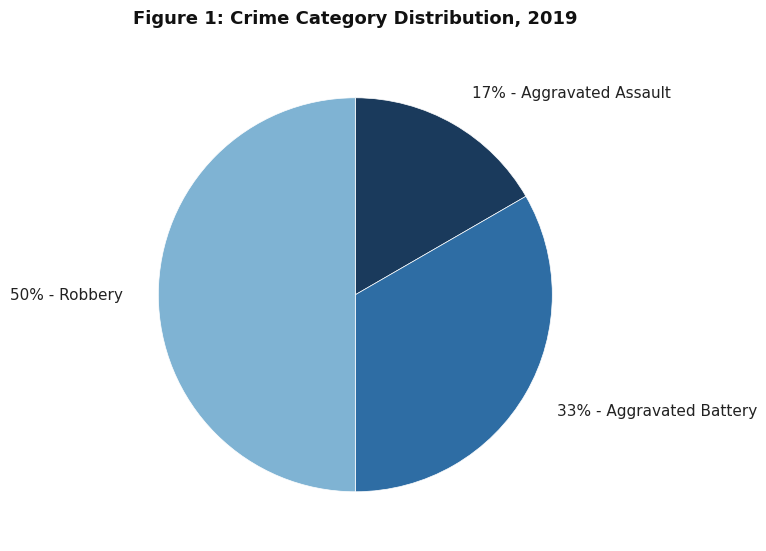

To the nearest percent, what is the difference between the largest and smallest slice percentages?

33%